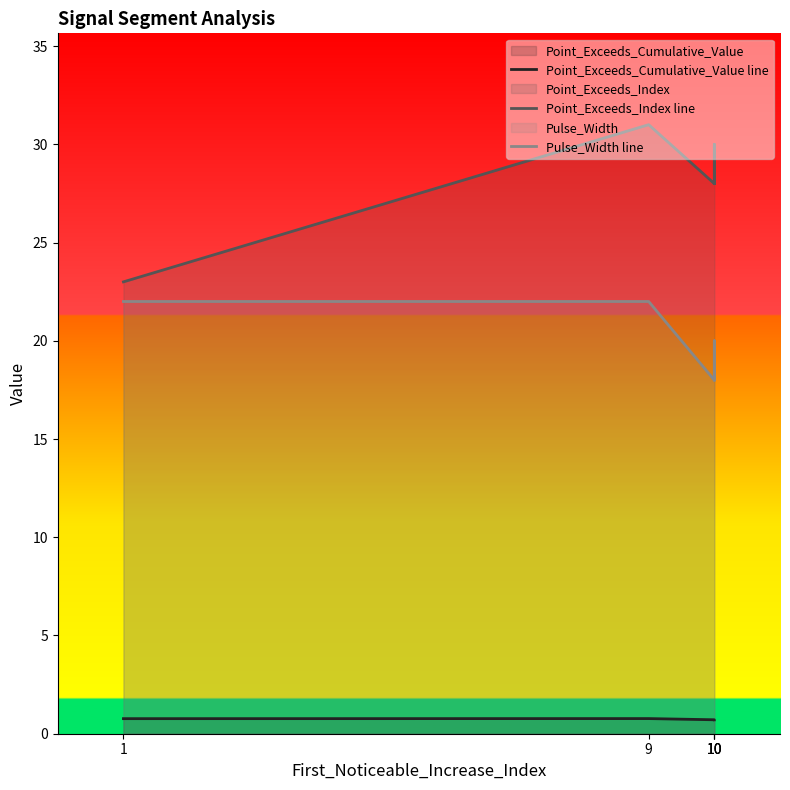

True or false: Point_Exceeds_Index line and Pulse_Width line cross at least once.

False